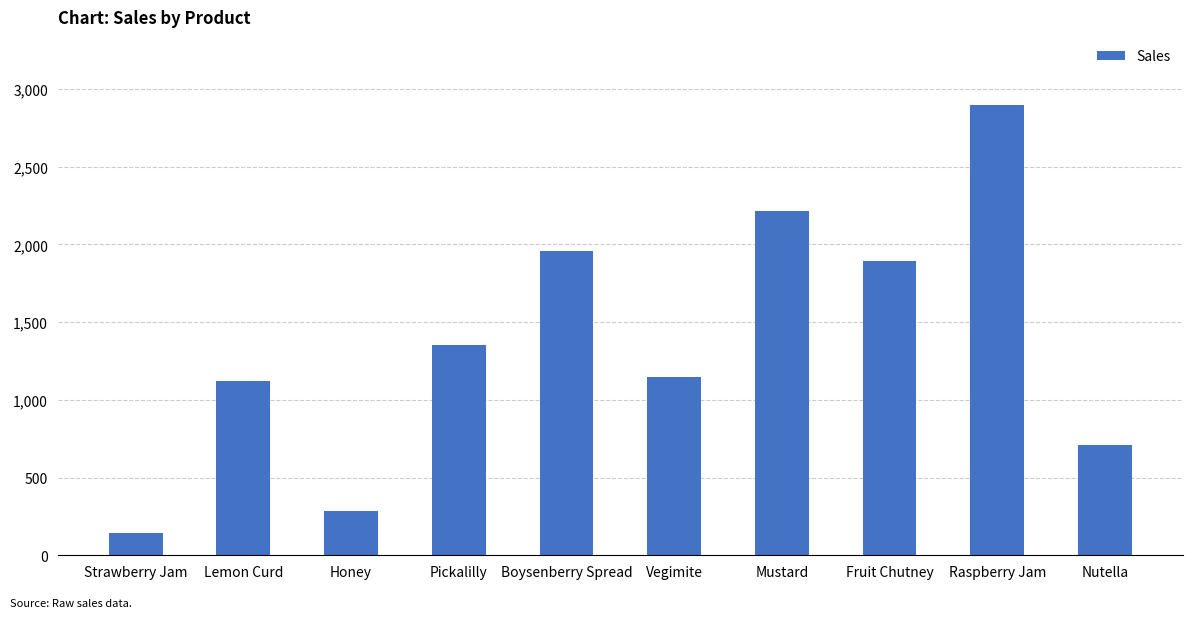

The value at Lemon Curd is 1929.5. True or false?

False